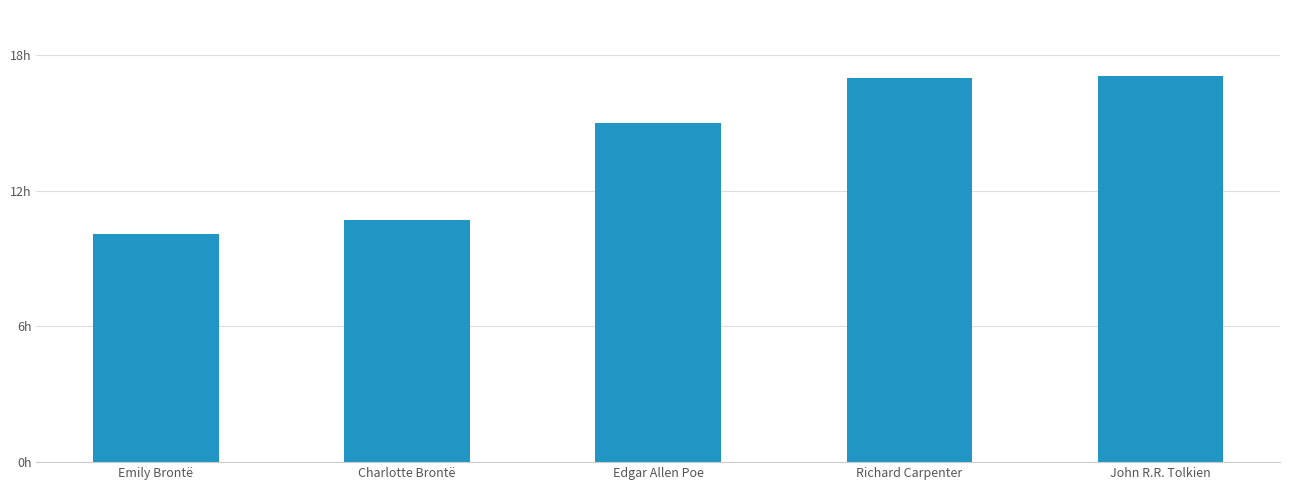

What is the minimum value shown in the chart?

101